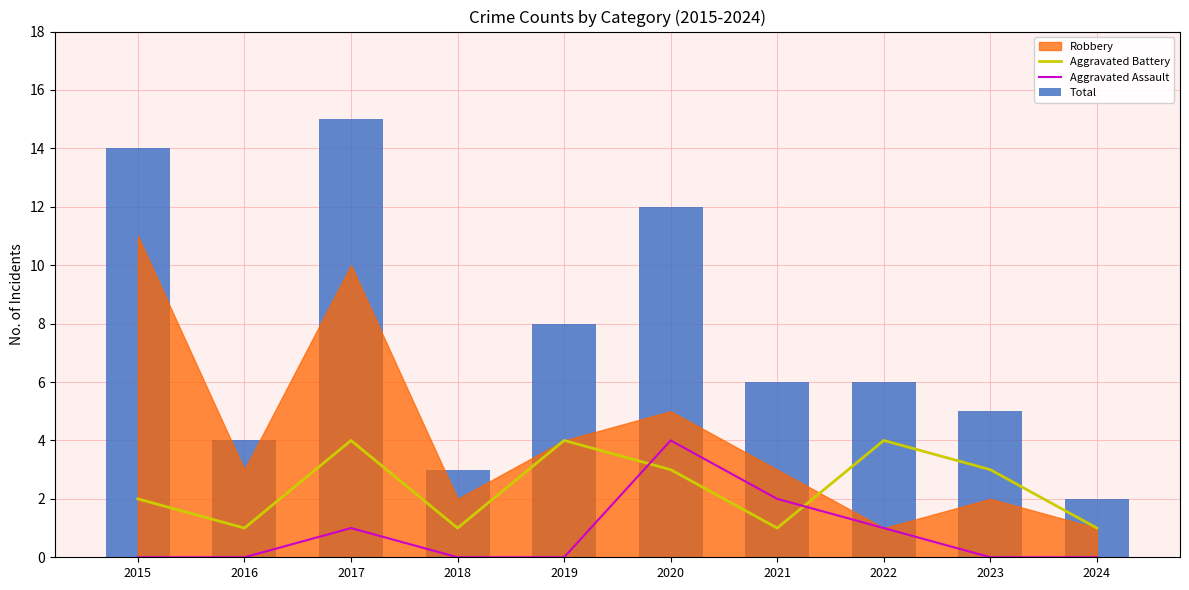

Which series has the widest spread of values?

Total